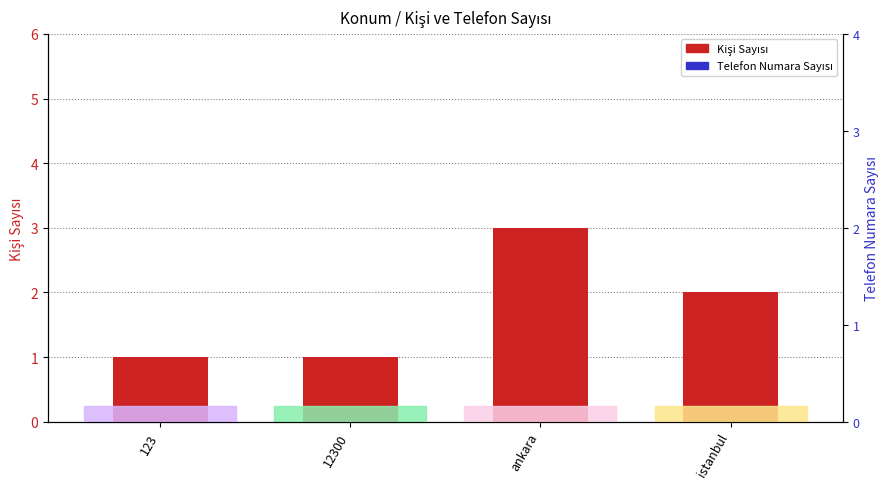

Which series has the largest total across all categories?

Telefon Numara Sayısı